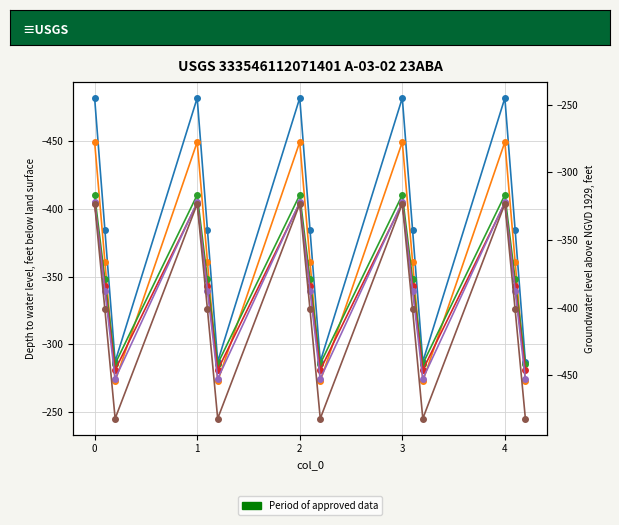

Where is the first local minimum for col_3?

1